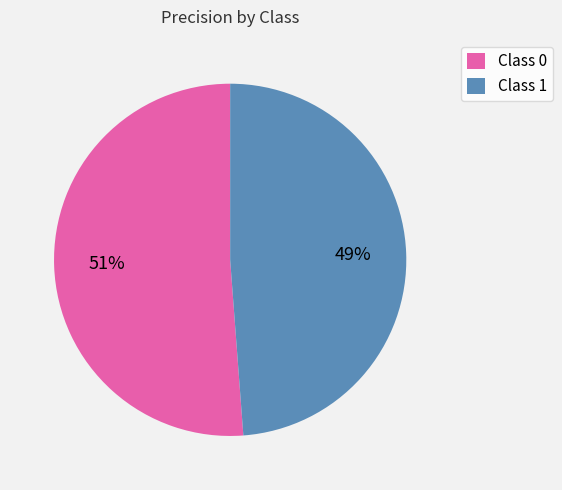

Rank the categories by value from highest to lowest.

Class 0, Class 1